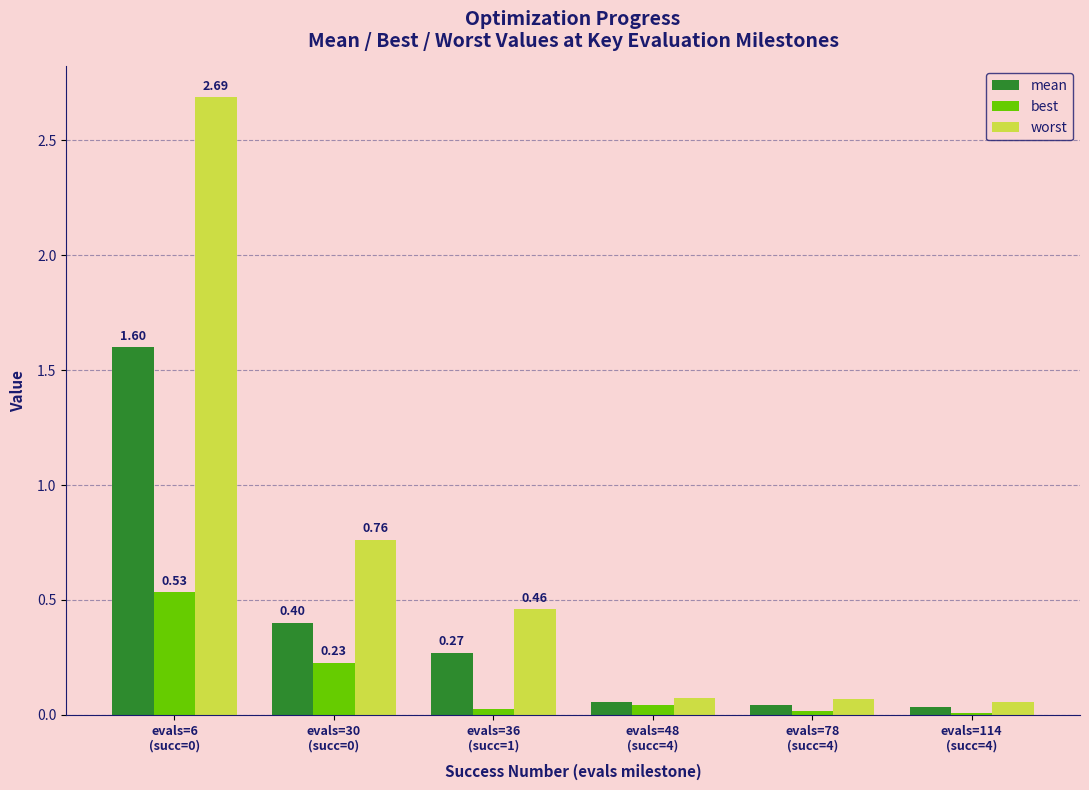

Count the number of data series in this chart.

3